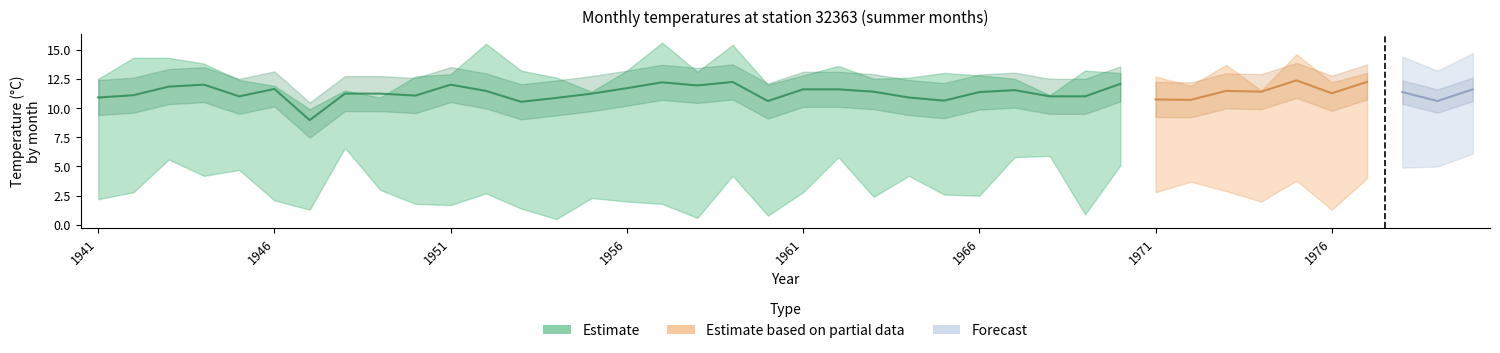

What is the minimum value shown in the chart?

0.5